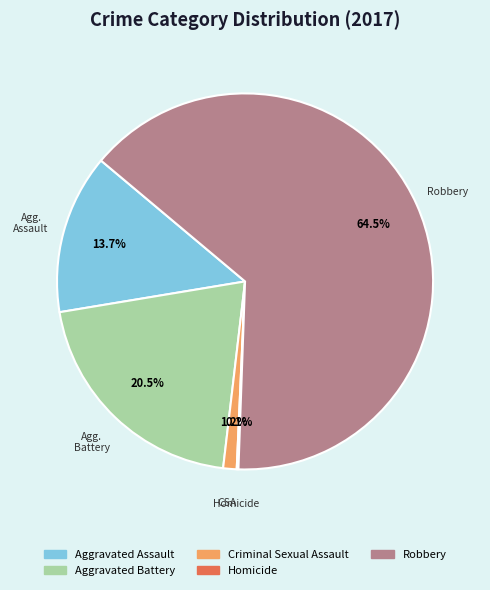

What is the largest slice in the pie chart?

Robbery